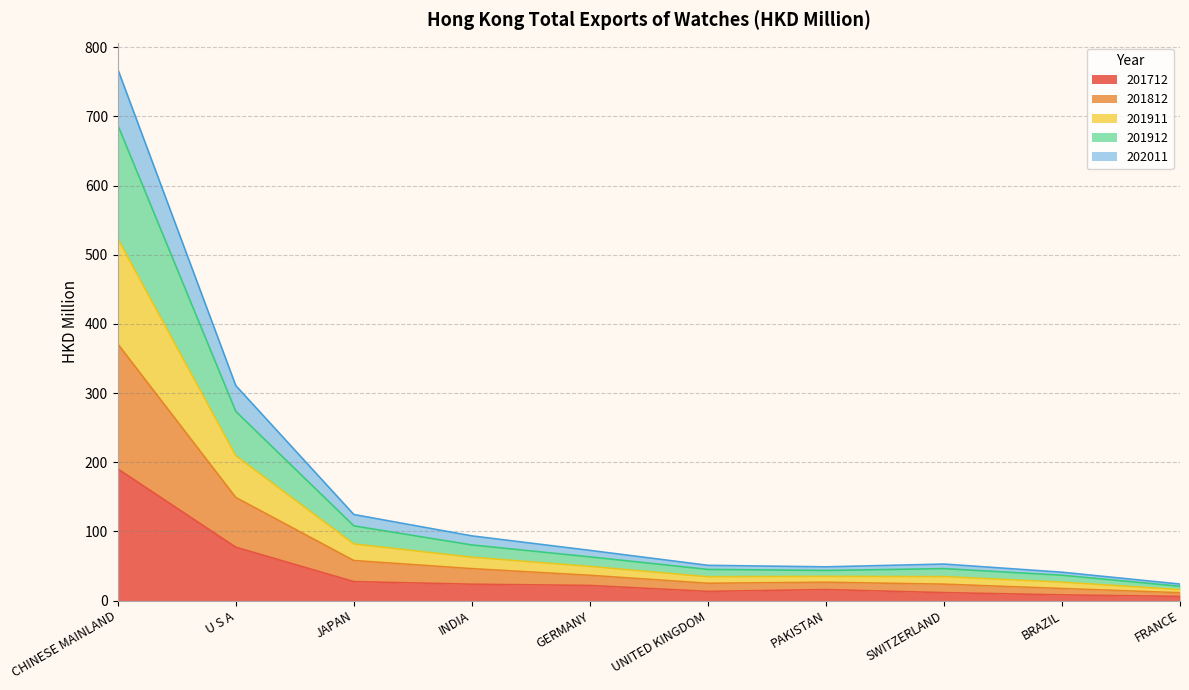

True or false: 201912 and 202011 cross at least once.

False